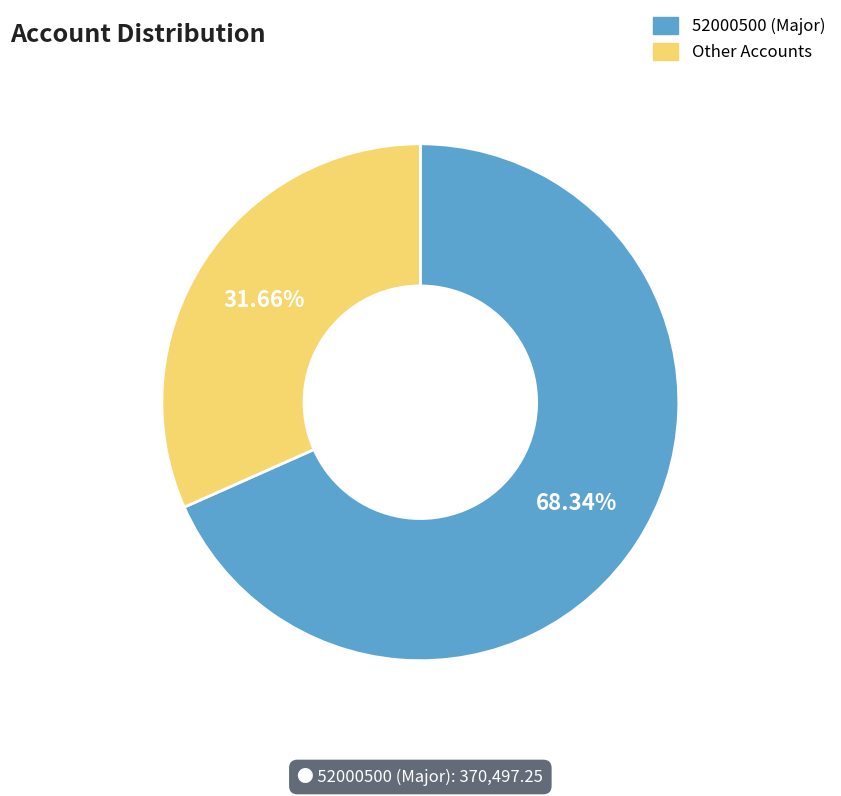

Does any single category account for the majority?

Yes